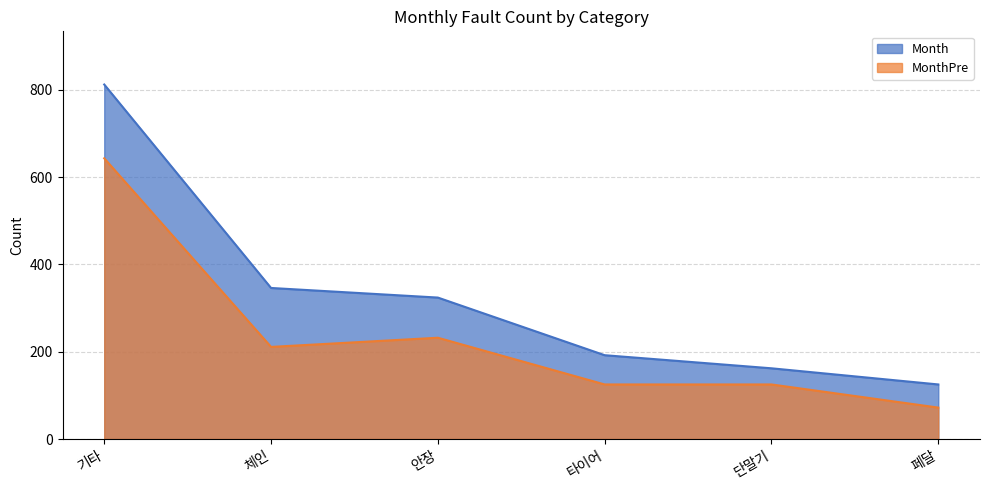

Is it true that Month equals 52 at 단말기?

False